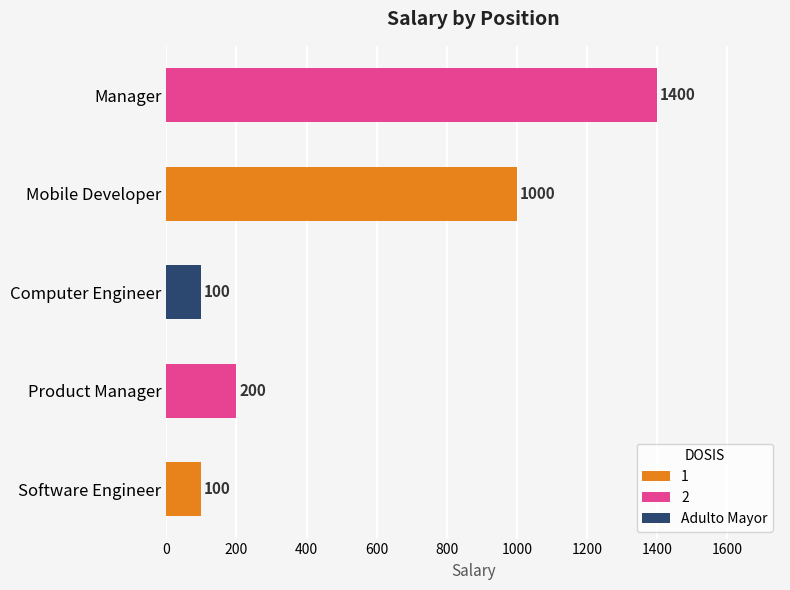

Reading top to bottom, transcribe all the data shown in this chart.

1400	1000	100	200	100